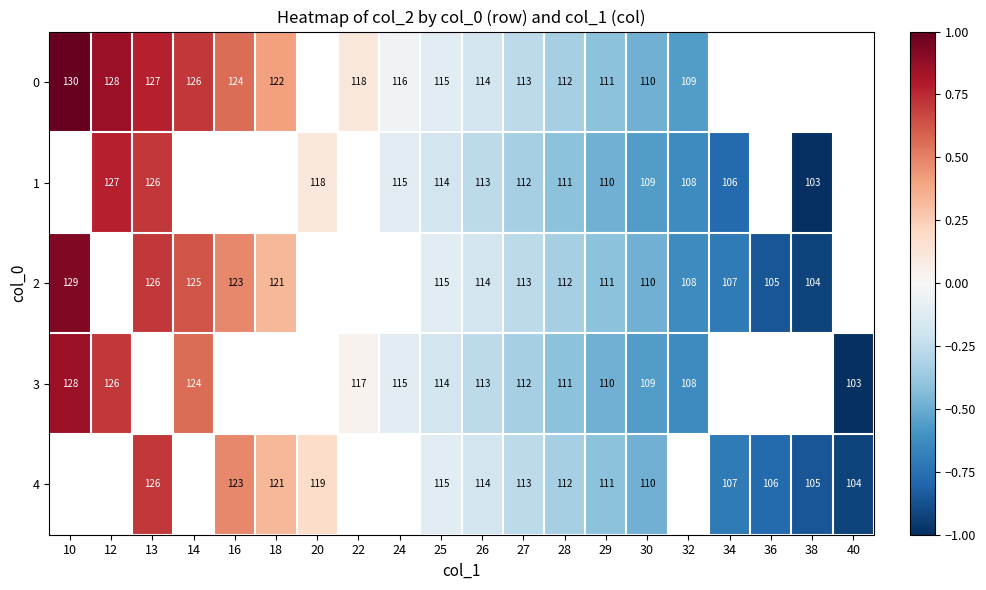

The value of 1 at 30 is 192. True or false?

False